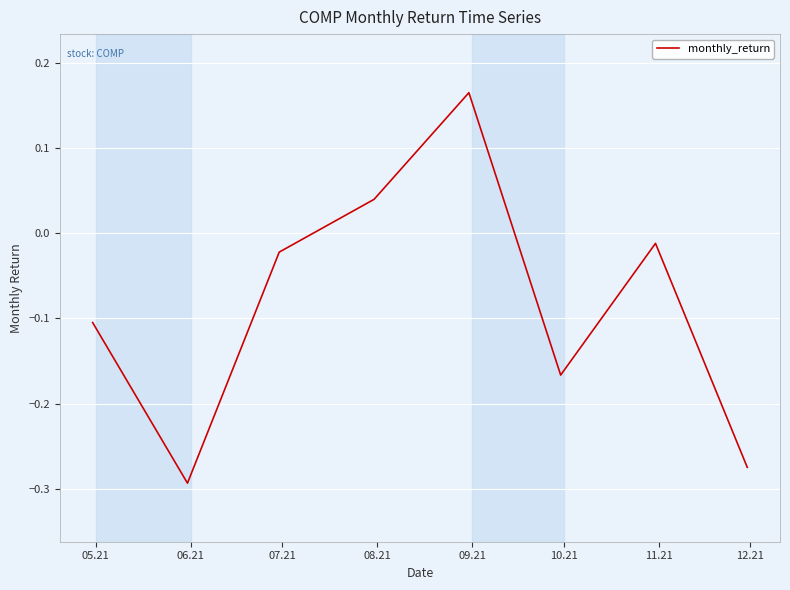

What is the difference between the maximum and minimum values?

0.5